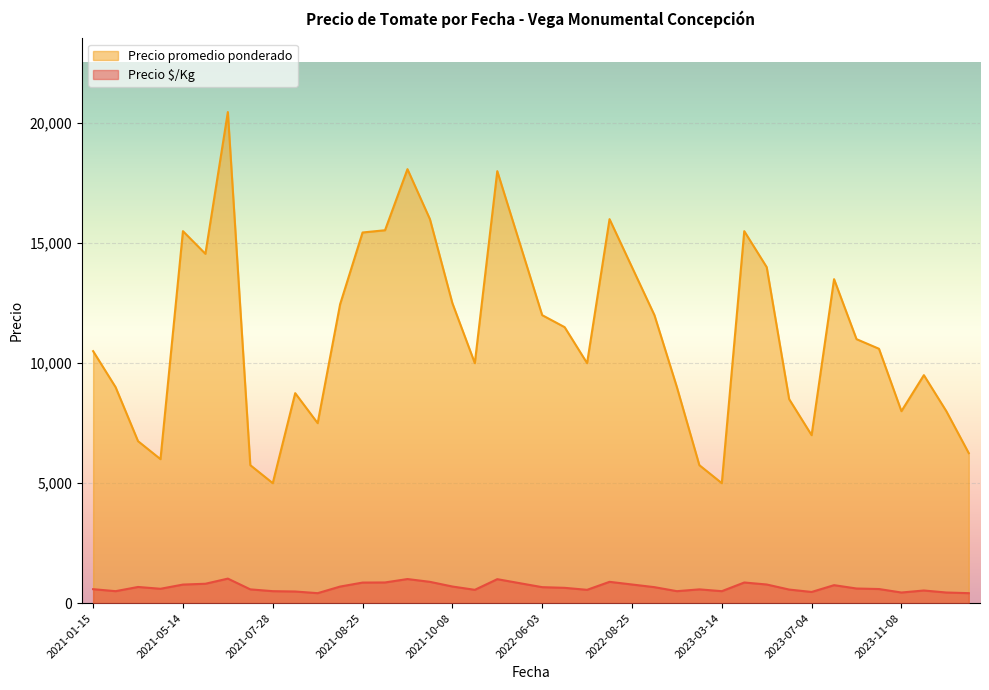

How many interior local peaks does the Precio promedio ponderado series have?

9